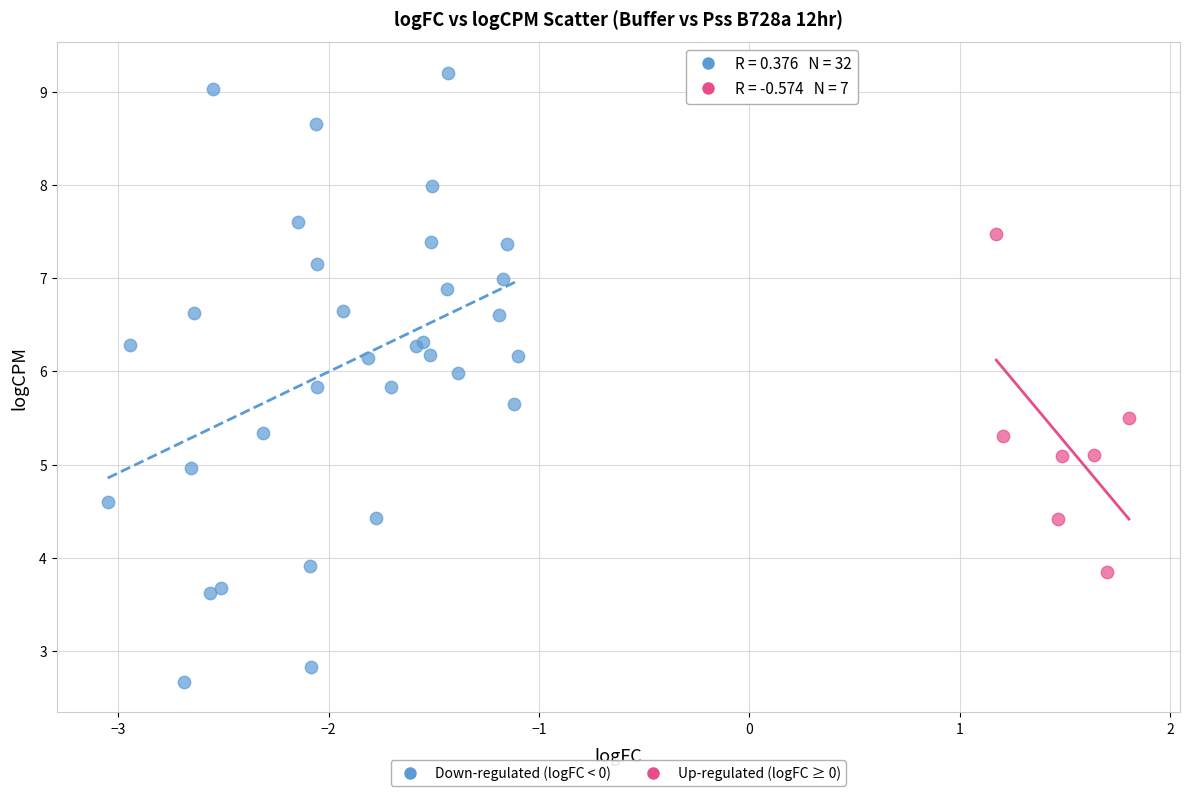

What are all the series names shown in the legend?

Down-regulated (logFC < 0), Up-regulated (logFC ≥ 0)